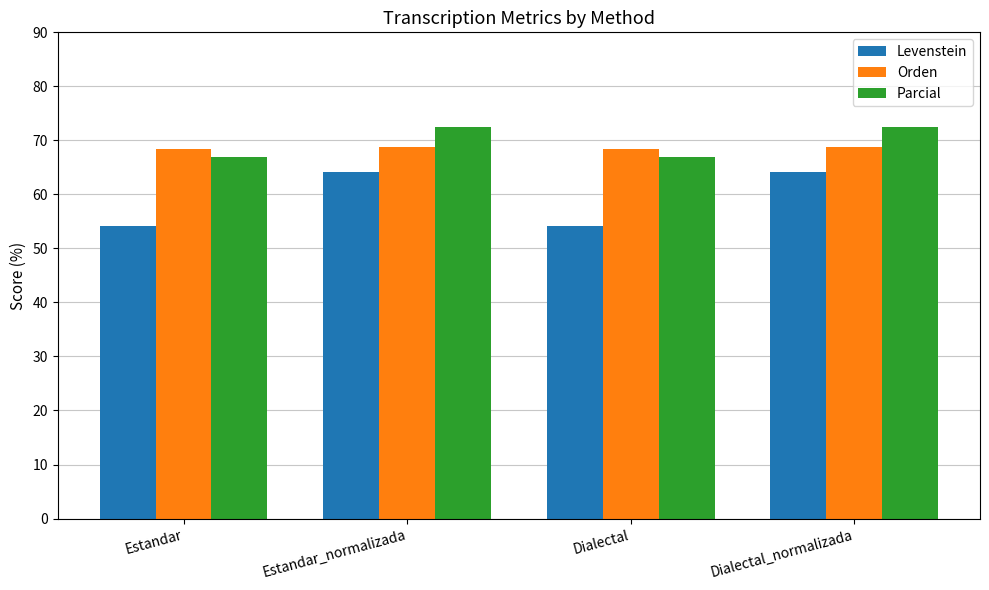

What is the minimum value for Parcial?

67.0